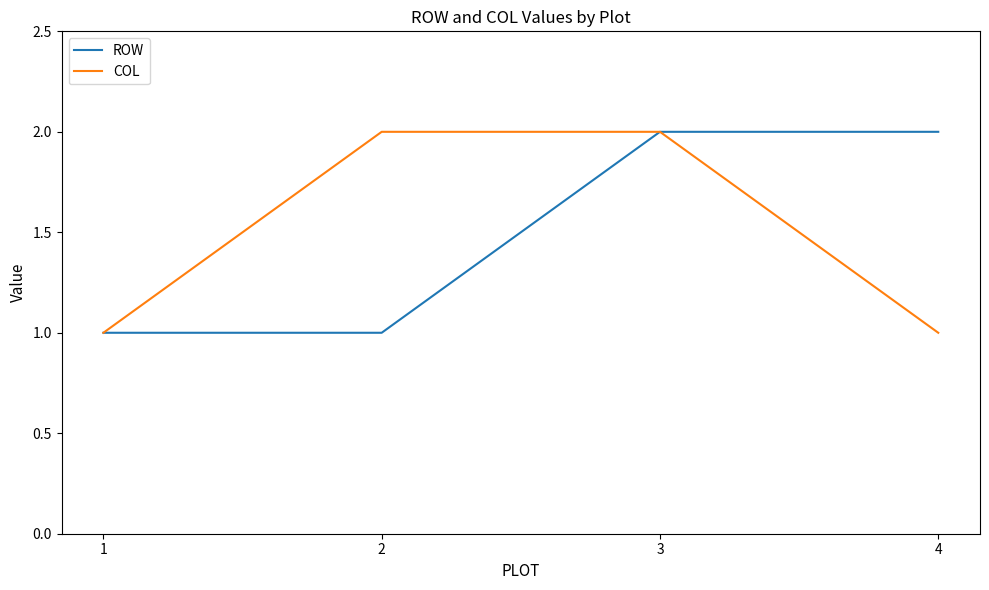

What is the total value across all series at 4?

3